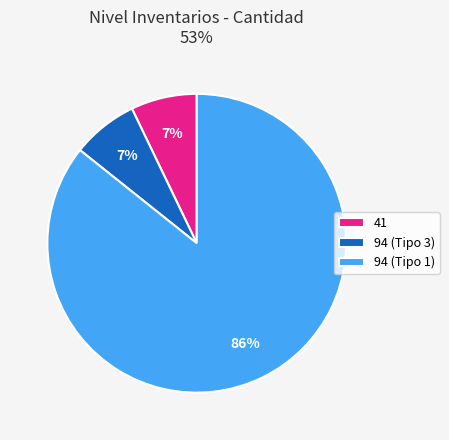

What is the majority slice?

94 (Tipo 1)